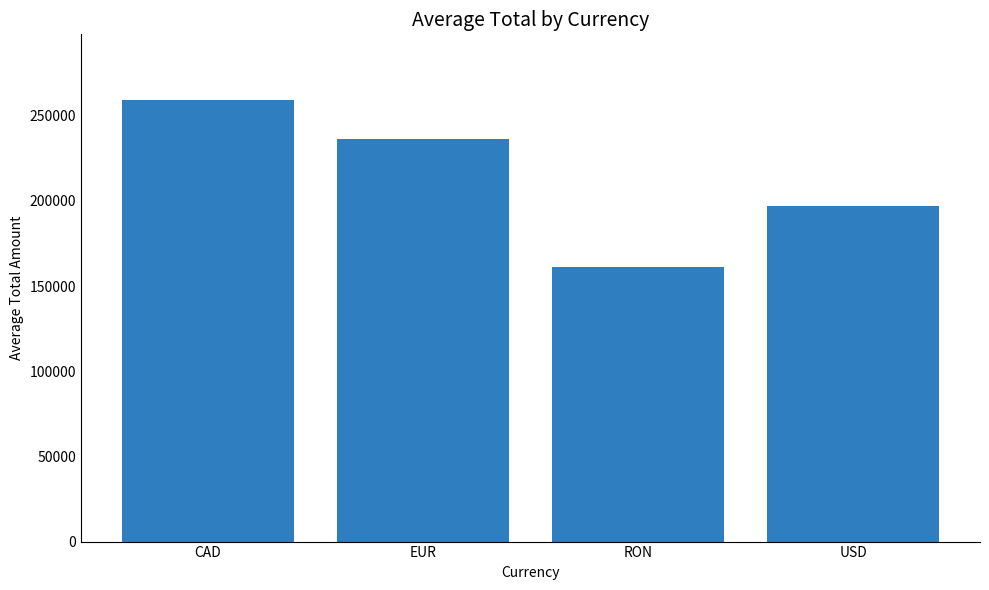

How many data points are less than 236121?

2